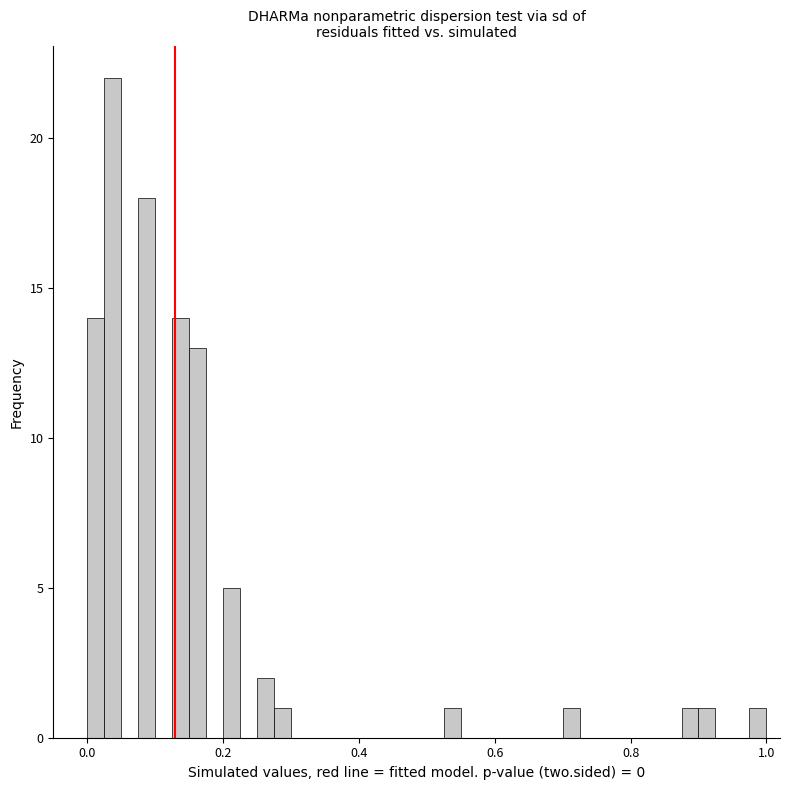

Read against the x-axis, roughly where is the centre of the tallest bar?

0.04